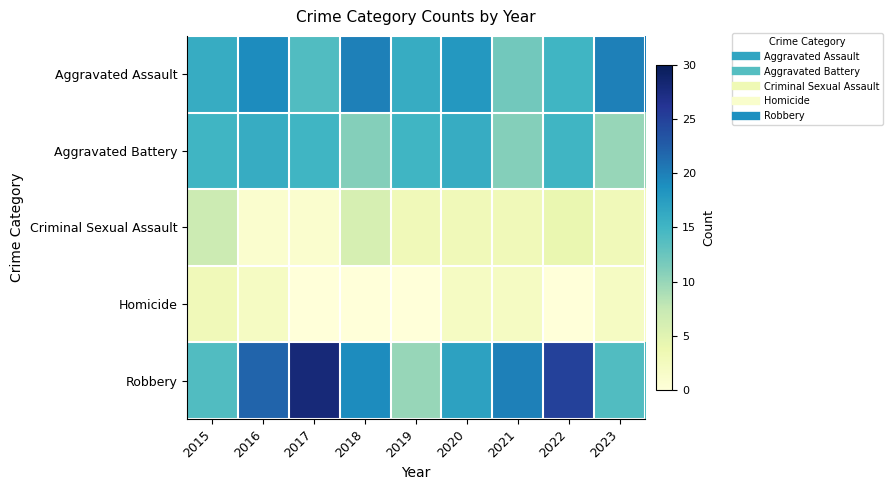

Which category has the lowest value across all series?

2017